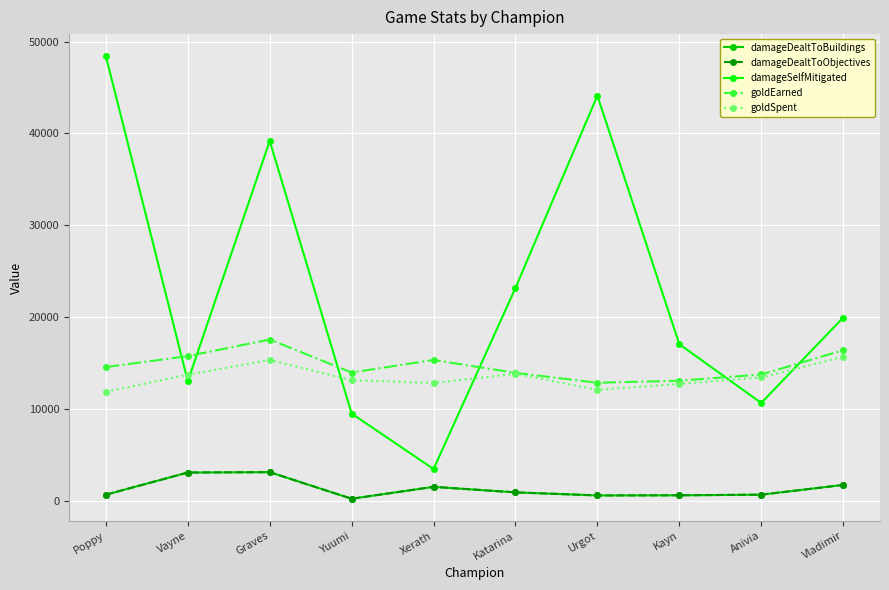

Where is damageSelfMitigated nearest to the value 25943?

Katarina